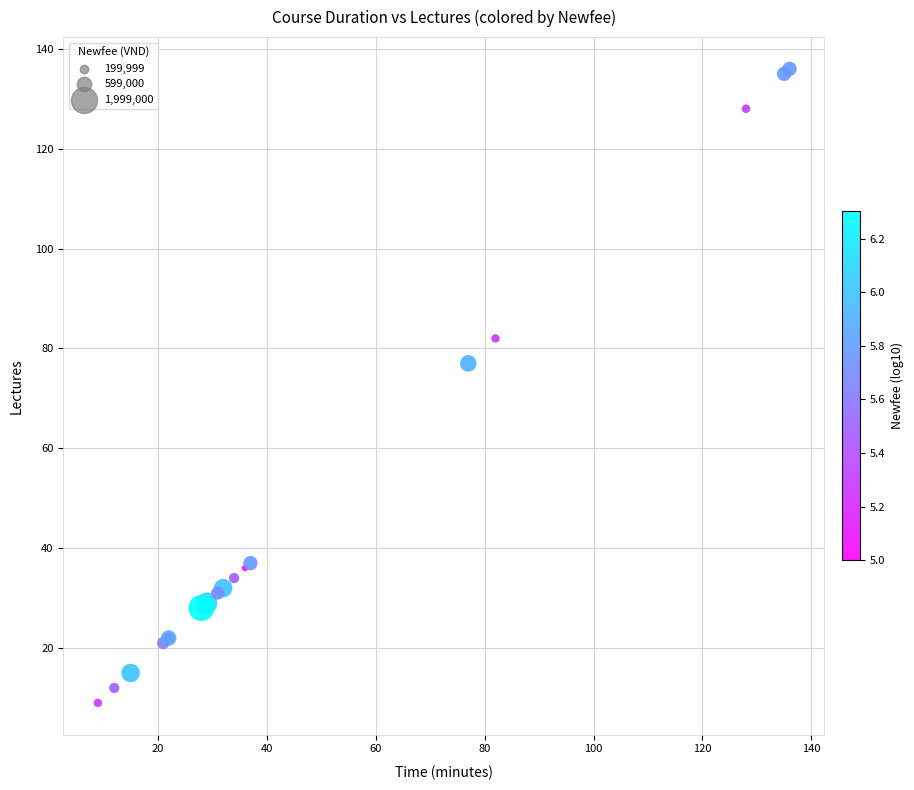

What Y value in the scatter plot is closest to 72?

77